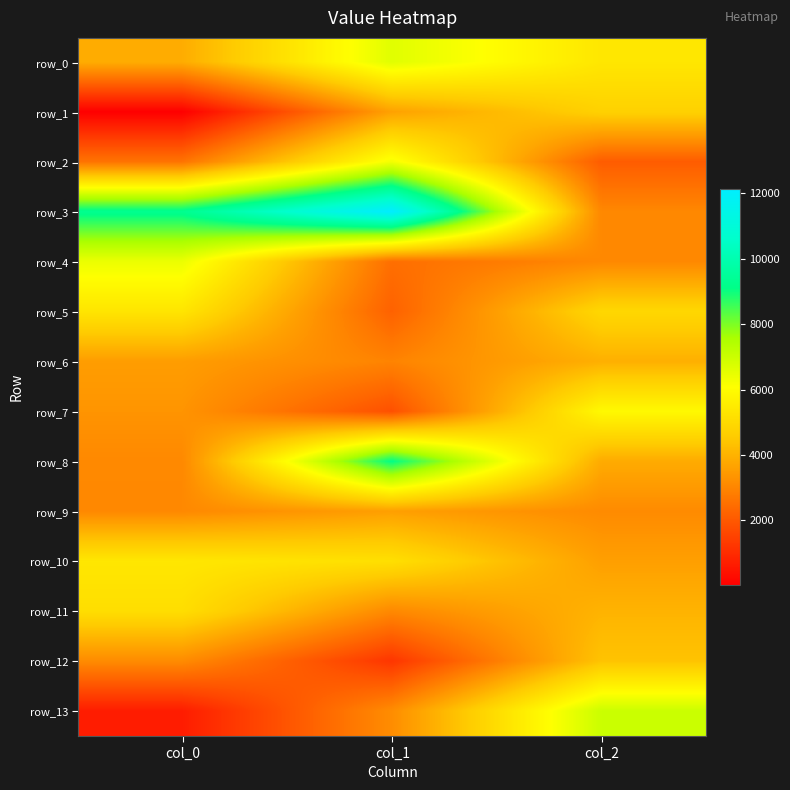

At which label does row_2 reach its minimum?

col_2